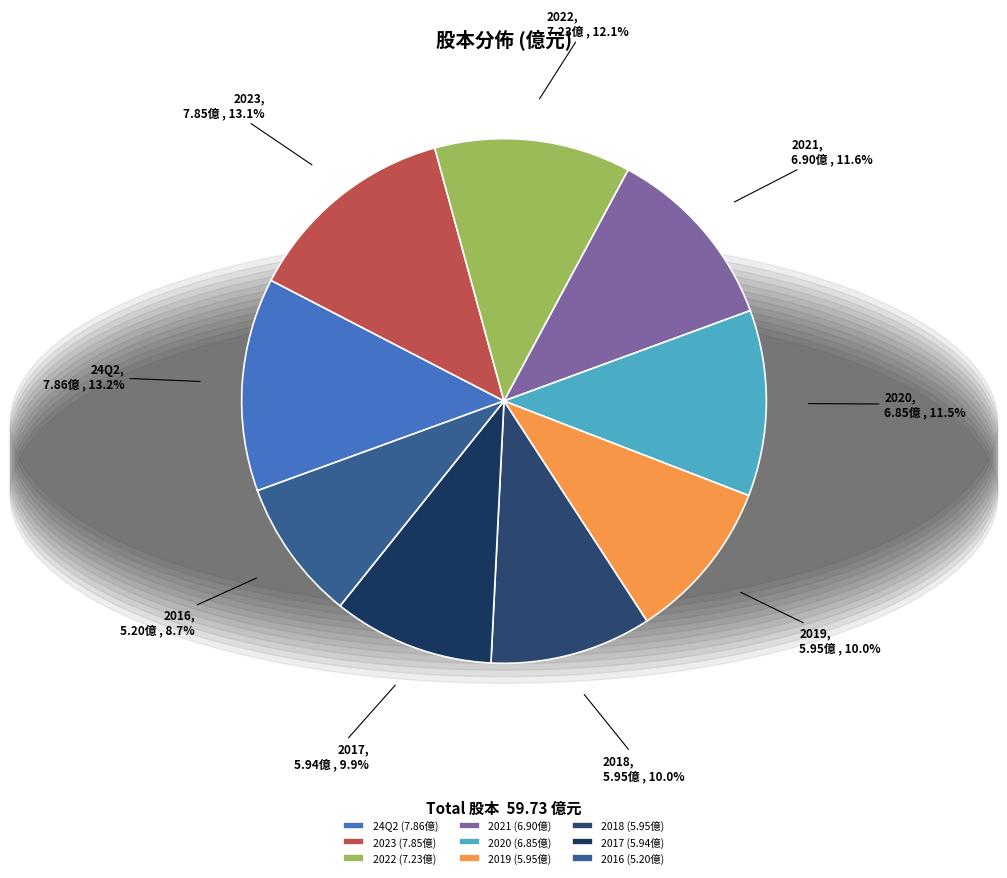

True or false: 2023 accounts for 13% of the total.

True